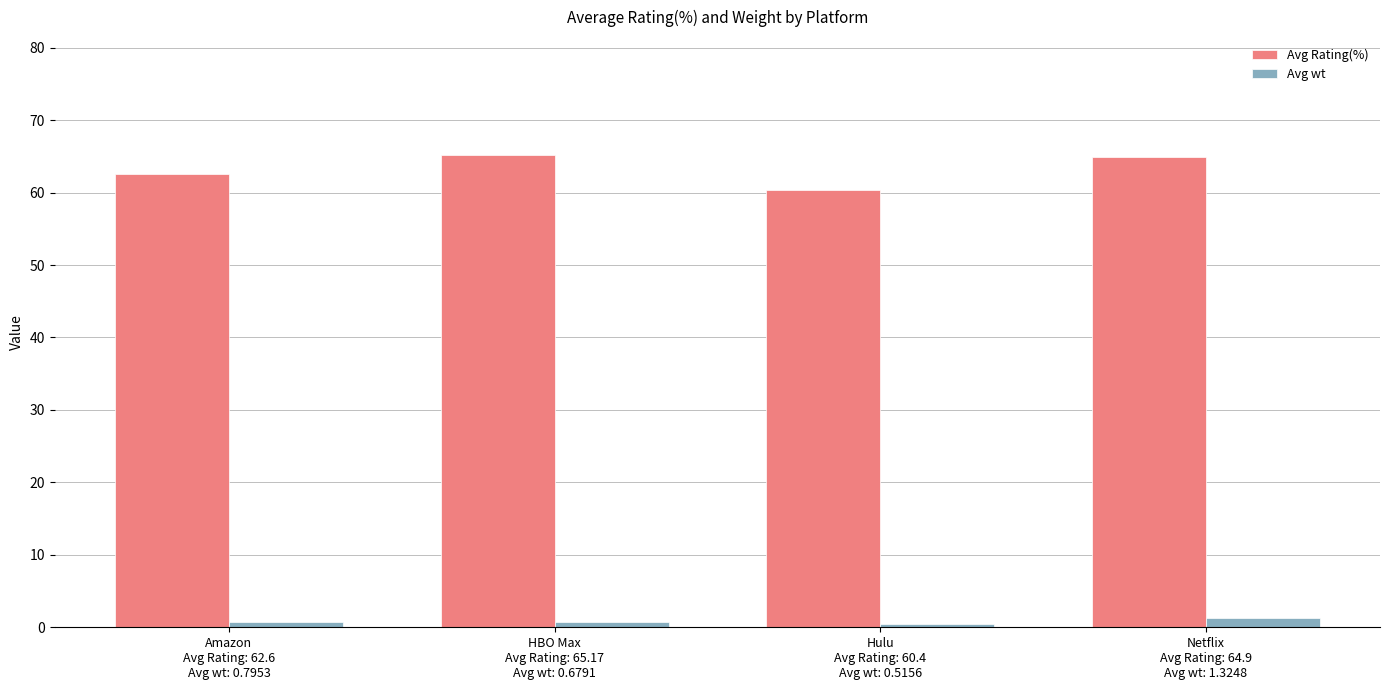

List the series in order of their peak value, lowest first.

Avg wt, Avg Rating(%)